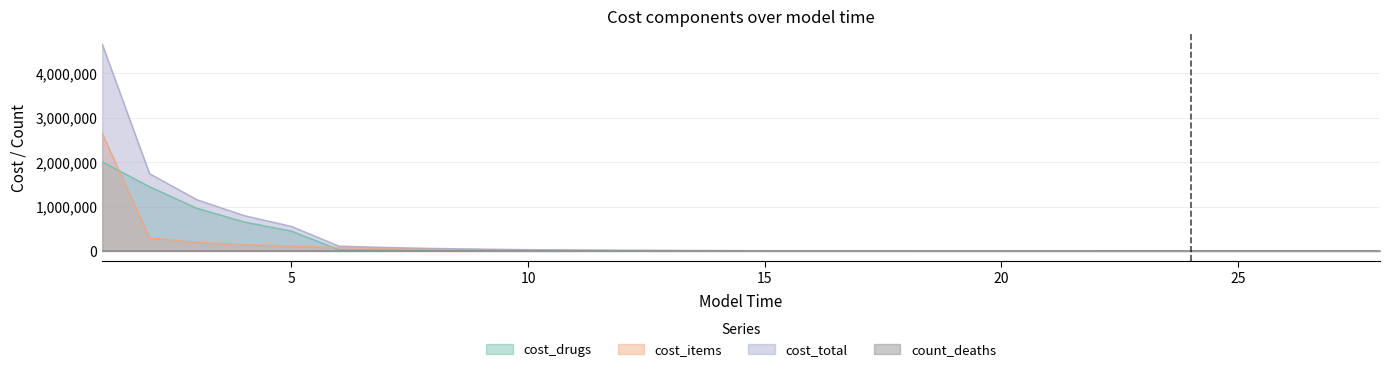

Is it true that cost_items equals 111628.6 at 6?

False